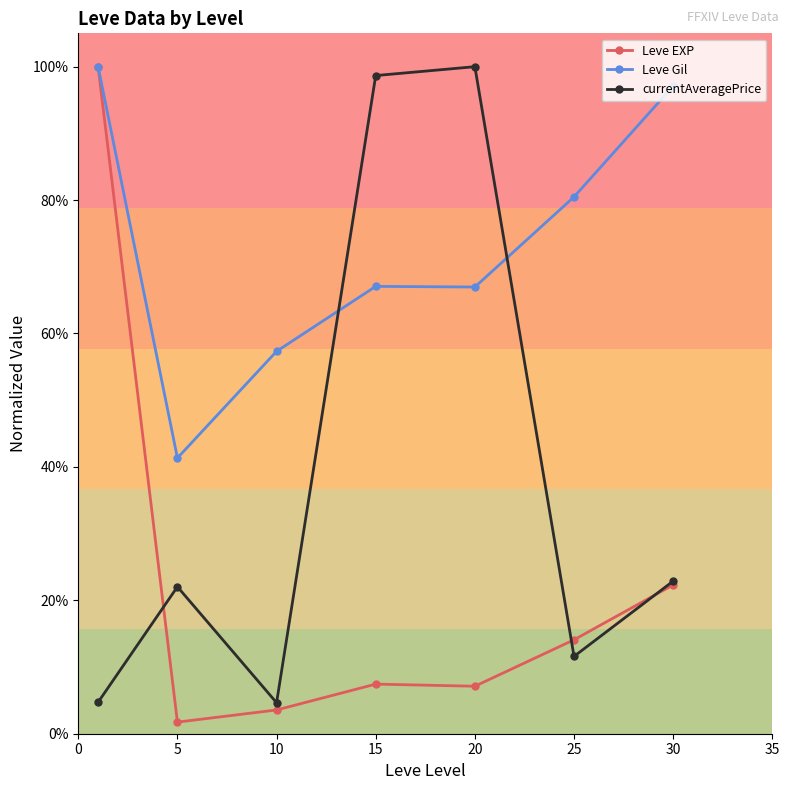

Reading left to right, list all the values displayed in this chart.

Leve EXP: 1.0	0.0	0.0	0.1	0.1	0.1	0.2
Leve Gil: 1.0	0.4	0.6	0.7	0.7	0.8	1.0
currentAveragePrice: 0.0	0.2	0.0	1.0	1.0	0.1	0.2